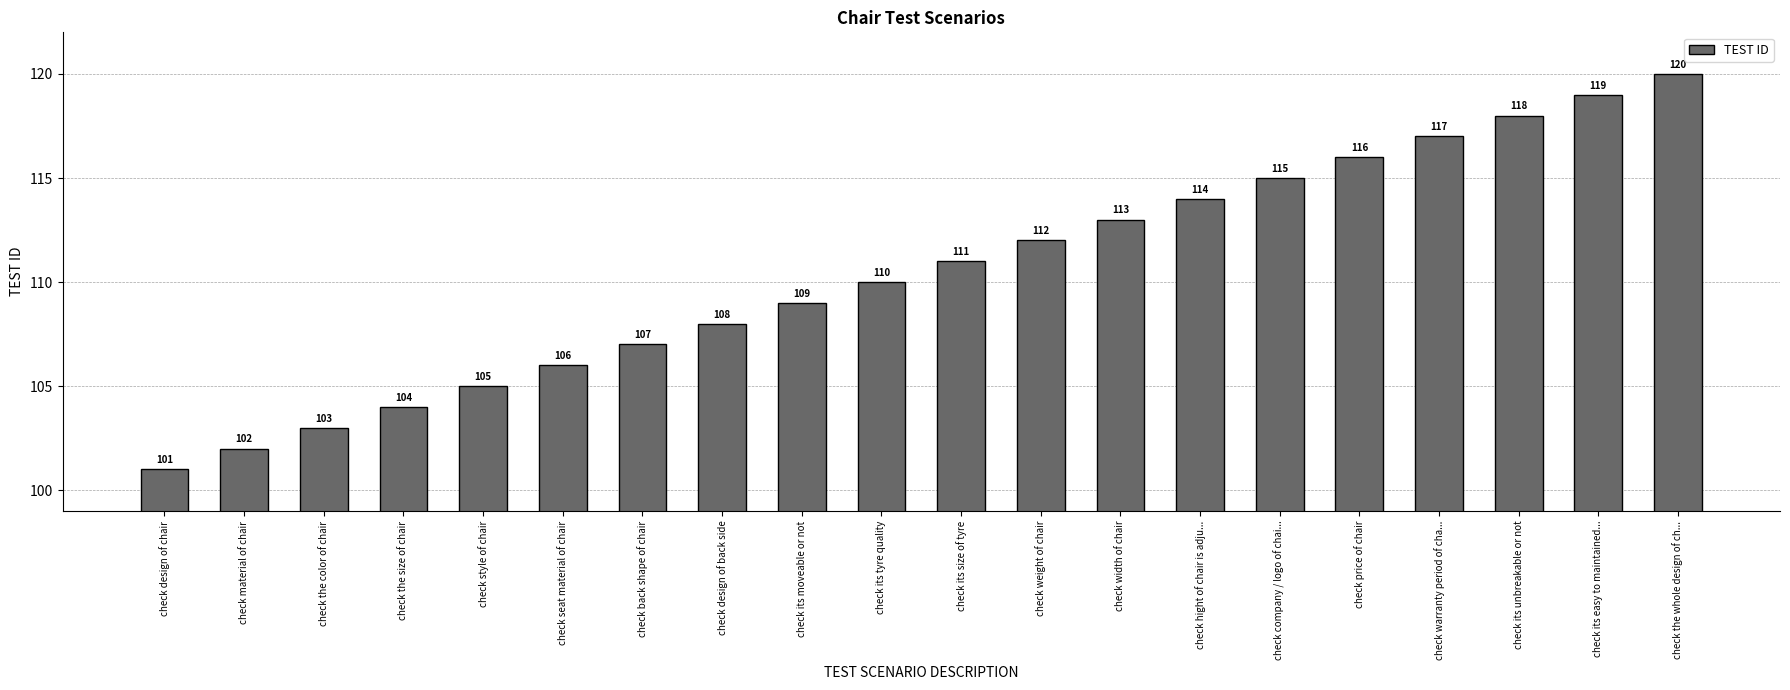

What is the maximum value shown in the chart?

120